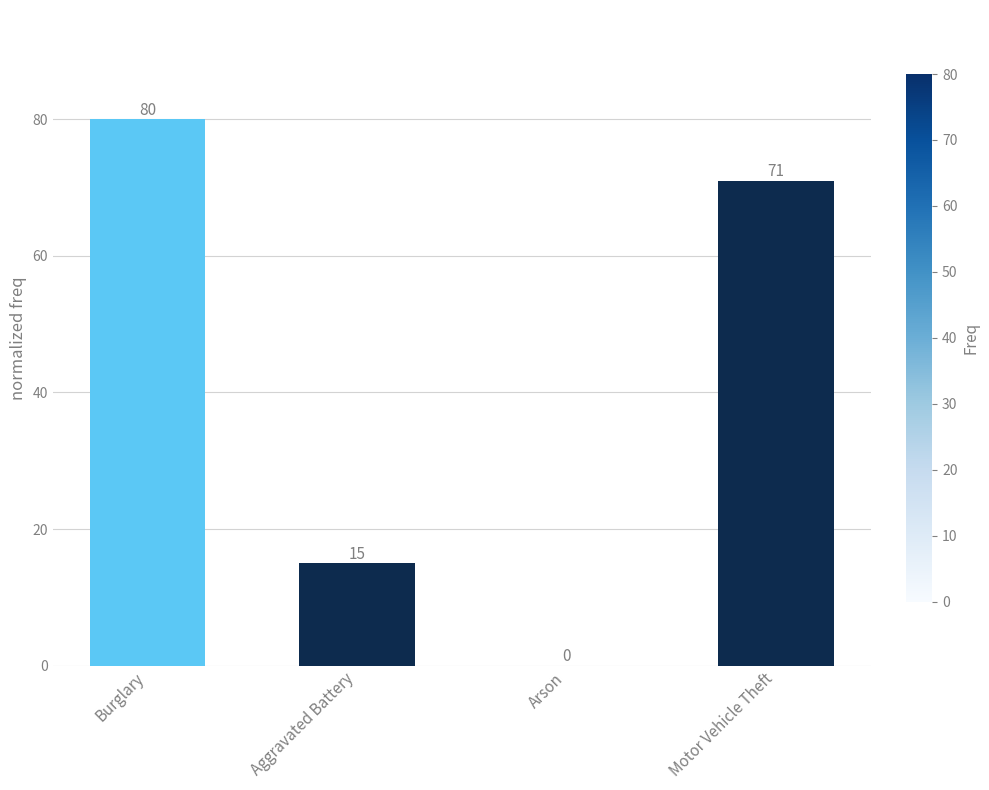

Which label corresponds to the largest value in the chart?

Burglary